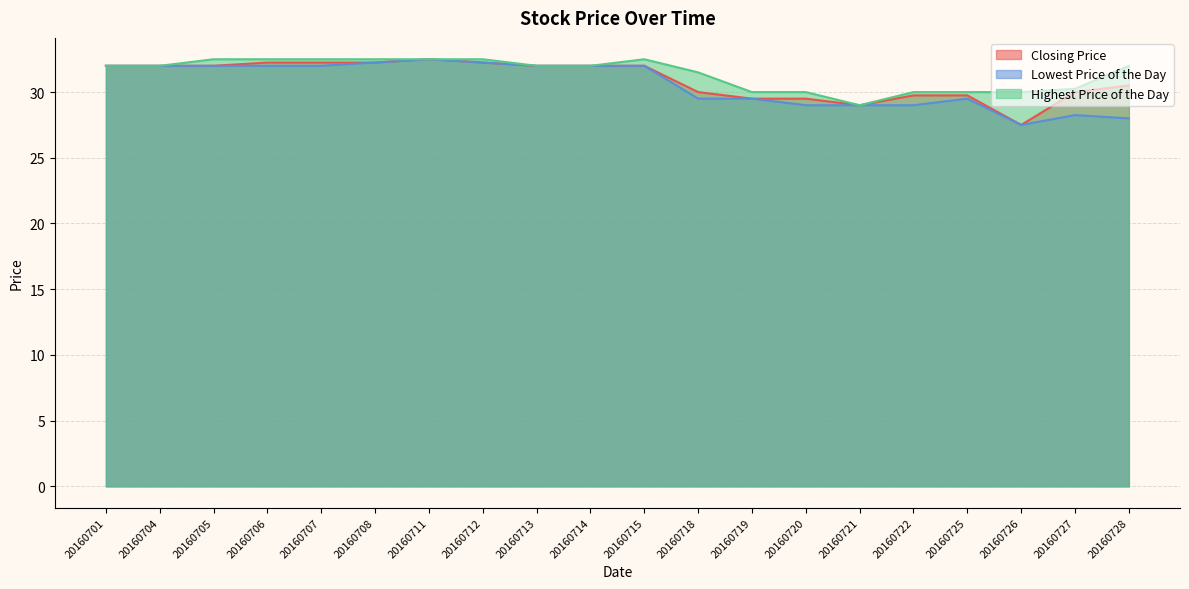

At which category is the sum across all series the highest?

20160711